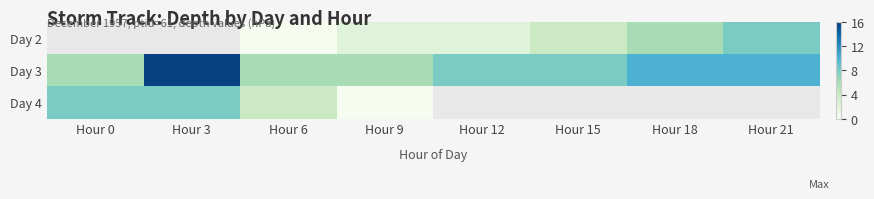

List the series in order of their overall mean, lowest first.

Day 2, Day 3, Day 4